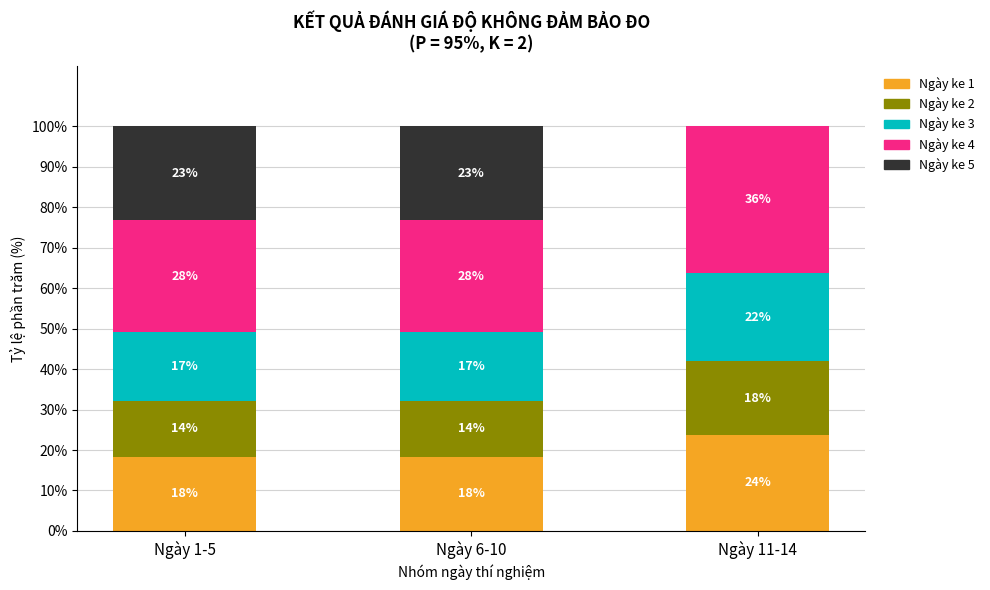

Are the bars horizontal?

No